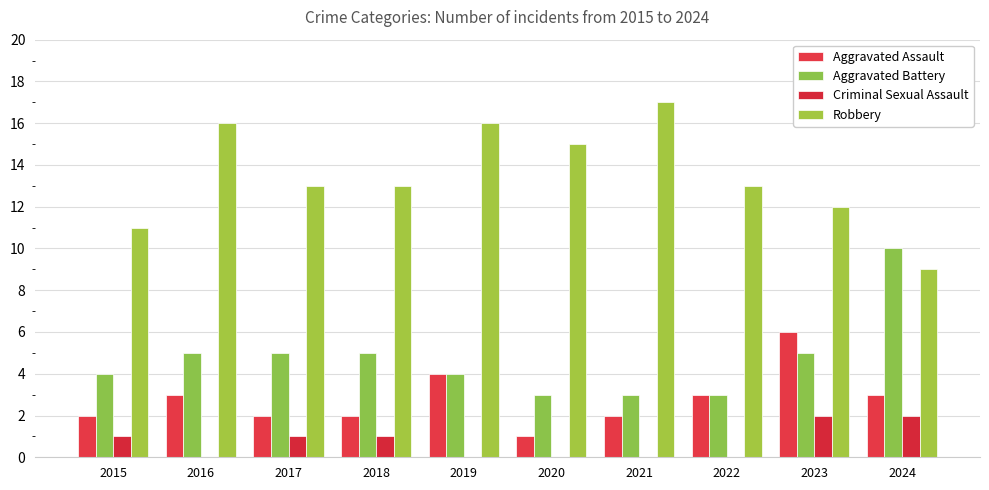

Rank the categories by Criminal Sexual Assault value from lowest to highest.

2016, 2019, 2020, 2021, 2022, 2015, 2017, 2018, 2023, 2024